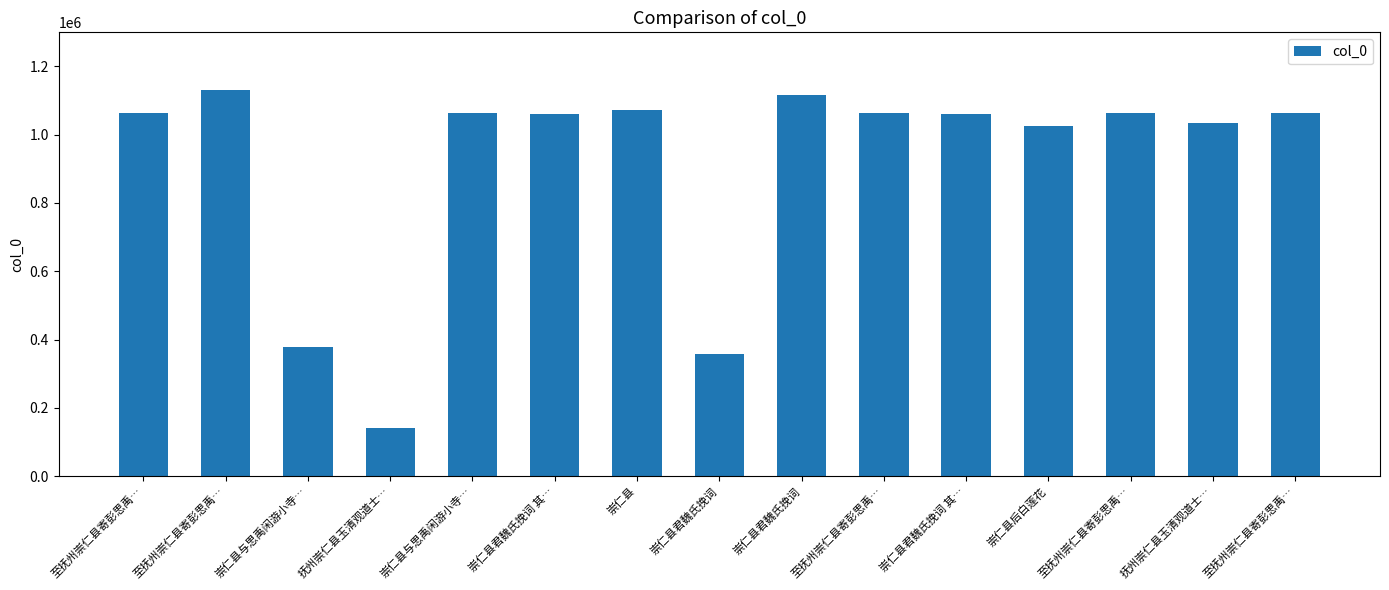

How many bars are there in total?

15